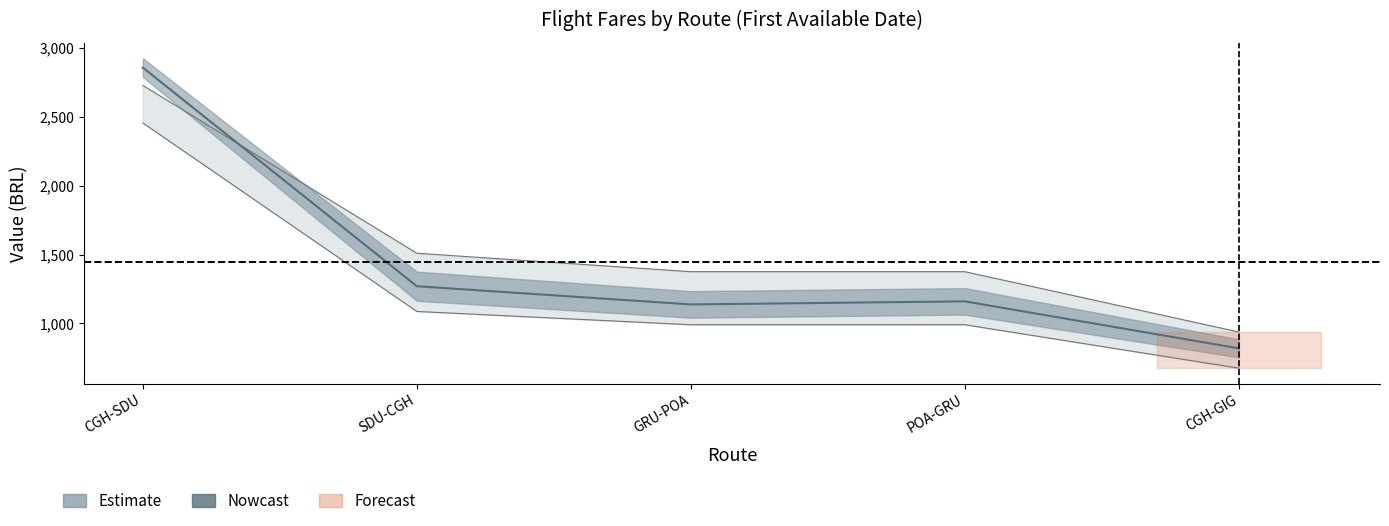

Which category has the highest value across all series?

CGH-SDU